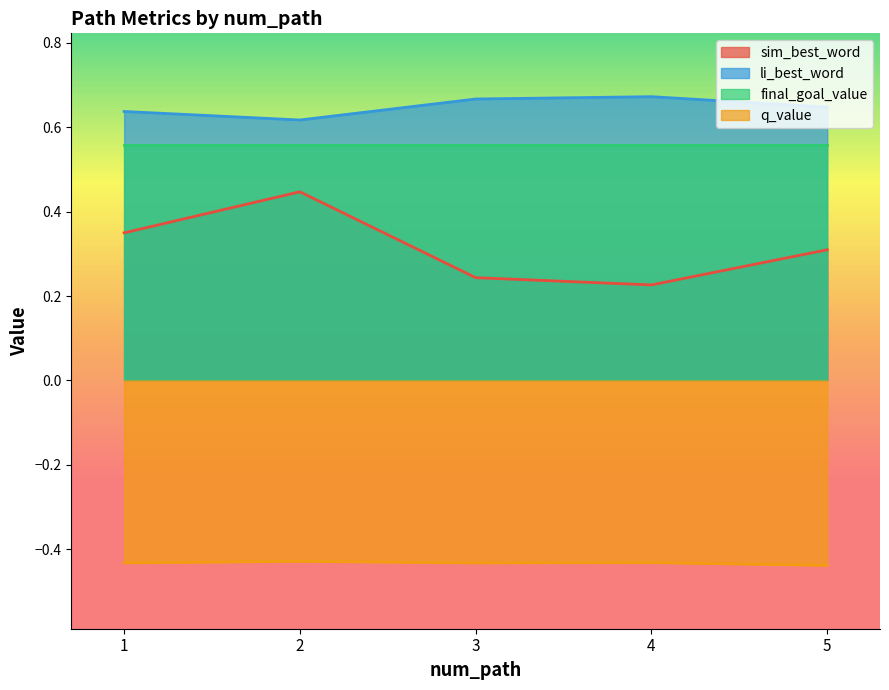

At 4, list the series in order from largest to smallest.

li_best_word, final_goal_value, sim_best_word, q_value